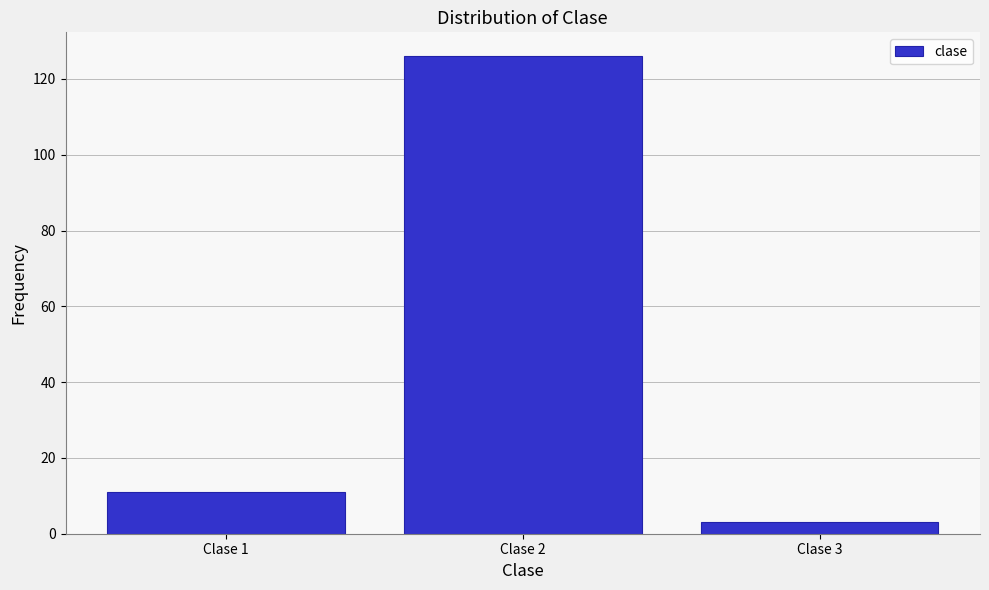

Reading left to right, extract all data points from this chart.

11	126	3